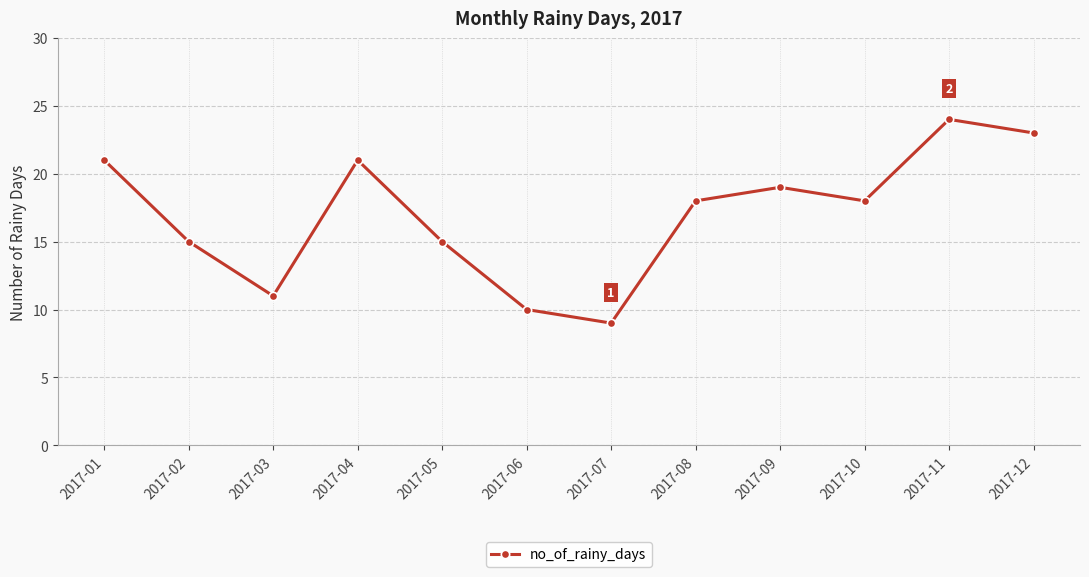

How many lines are shown in the chart?

1